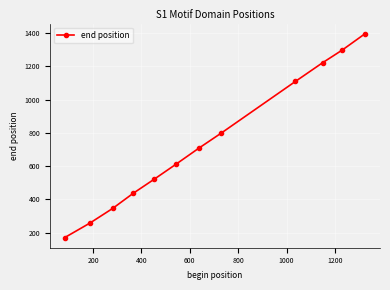

What is the value of the 6th point from the left?

611